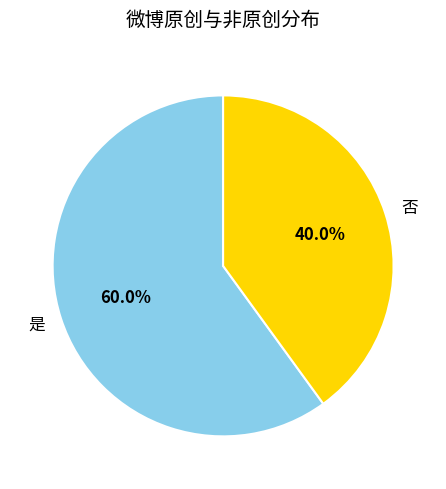

Which category has the smallest portion of the pie?

否